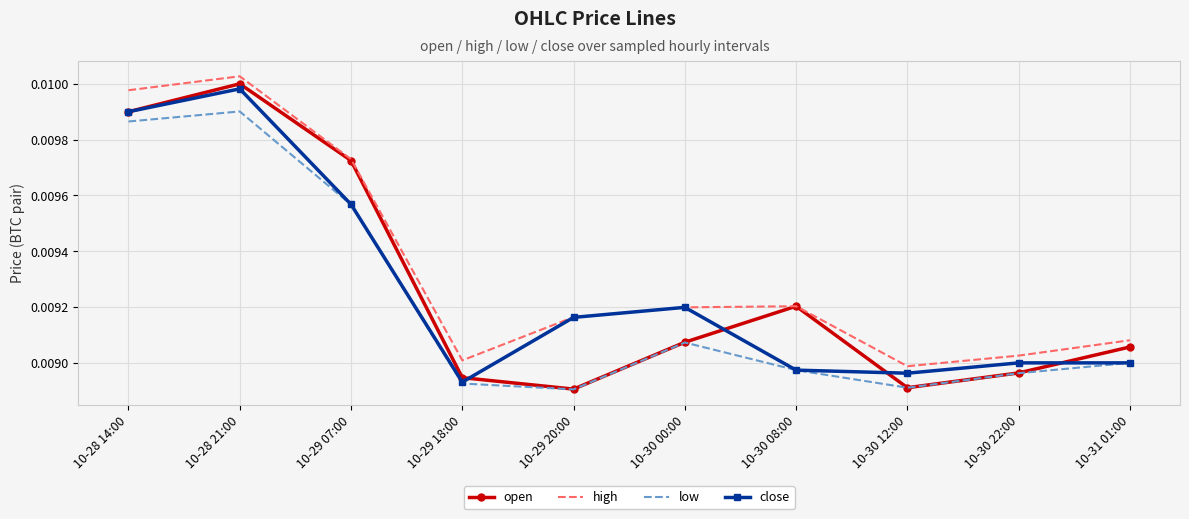

True or false: high and low intersect in this chart.

False